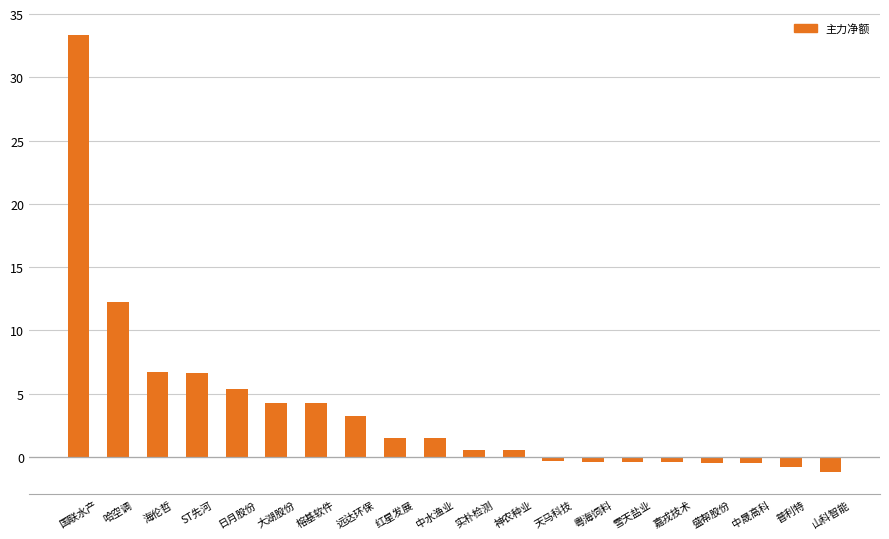

Is it true that the value at 大湖股份 is 1.2?

False